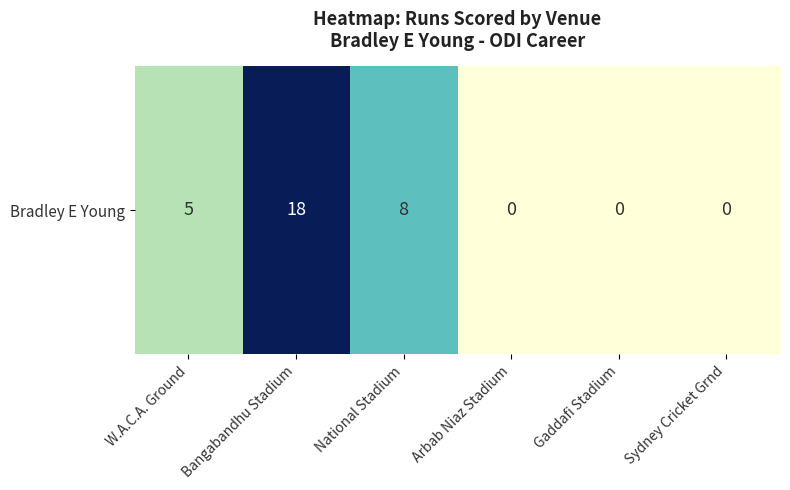

Rank the categories by value from highest to lowest.

Bangabandhu Stadium, National Stadium, W.A.C.A. Ground, Arbab Niaz Stadium, Gaddafi Stadium, Sydney Cricket Grnd